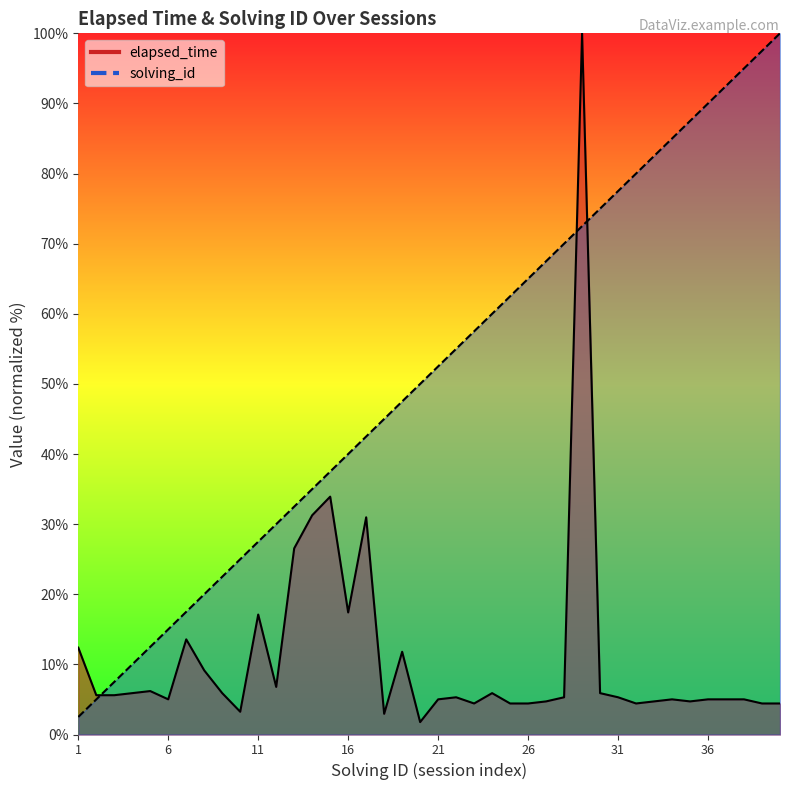

True or false: elapsed_time and solving_id intersect in this chart.

True